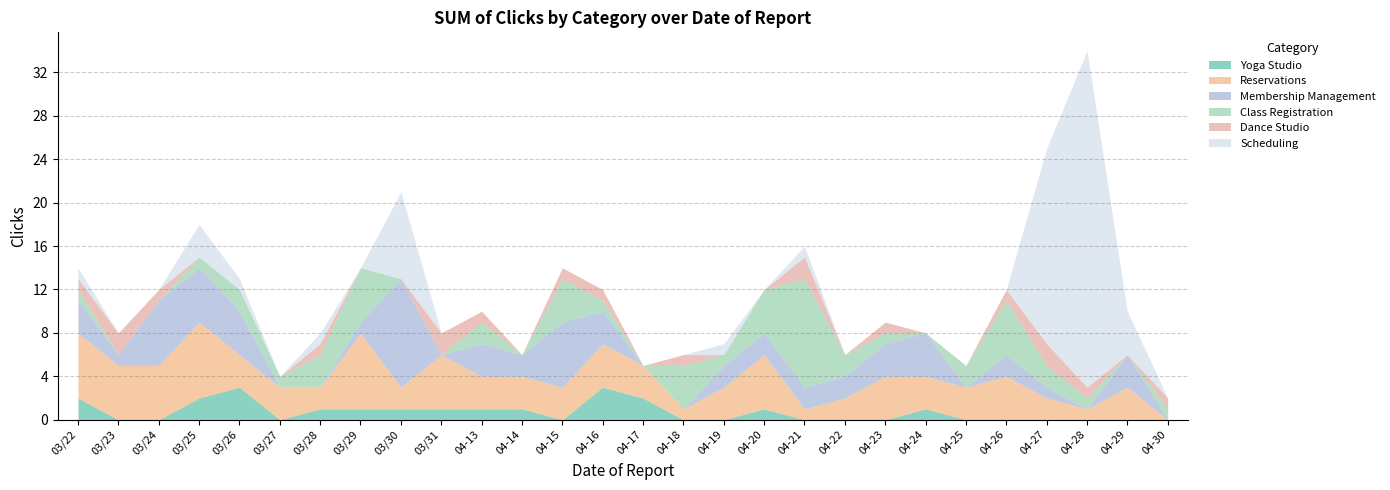

At which label does Yoga Studio reach its peak?

03/26